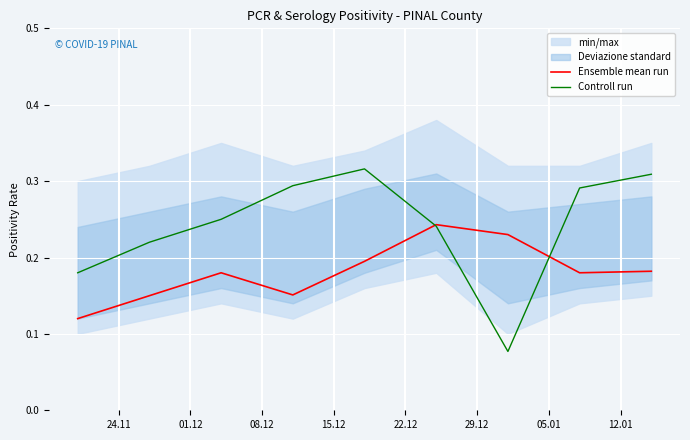

How many lines are shown in the chart?

2